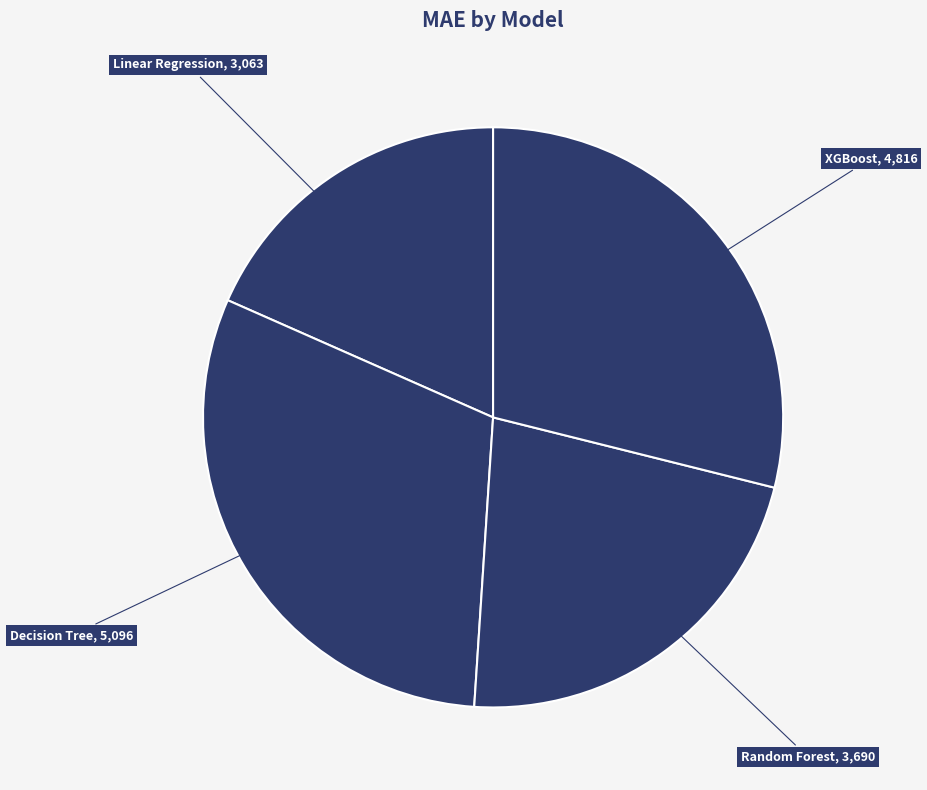

Is there any slice that represents more than half of the pie?

No